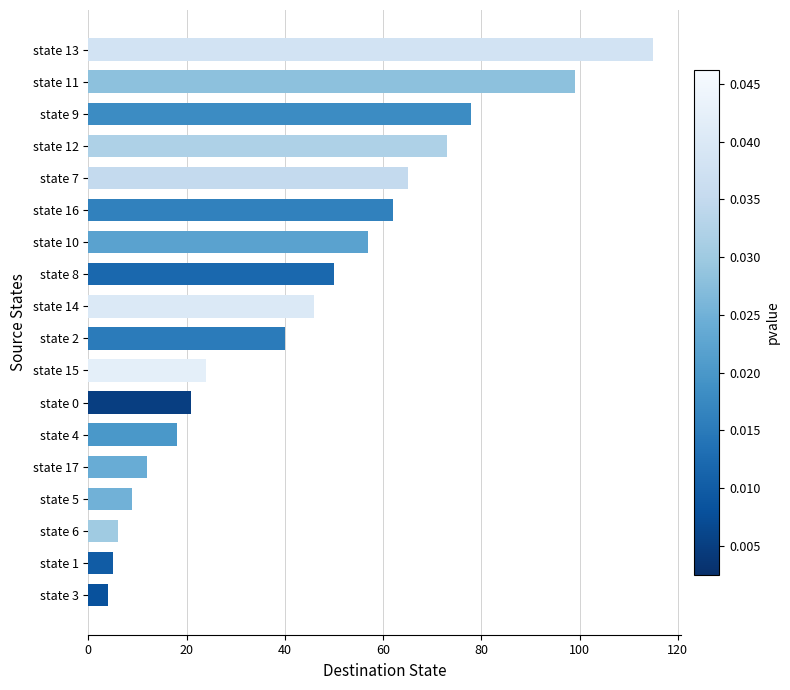

How many bars are there in total?

18